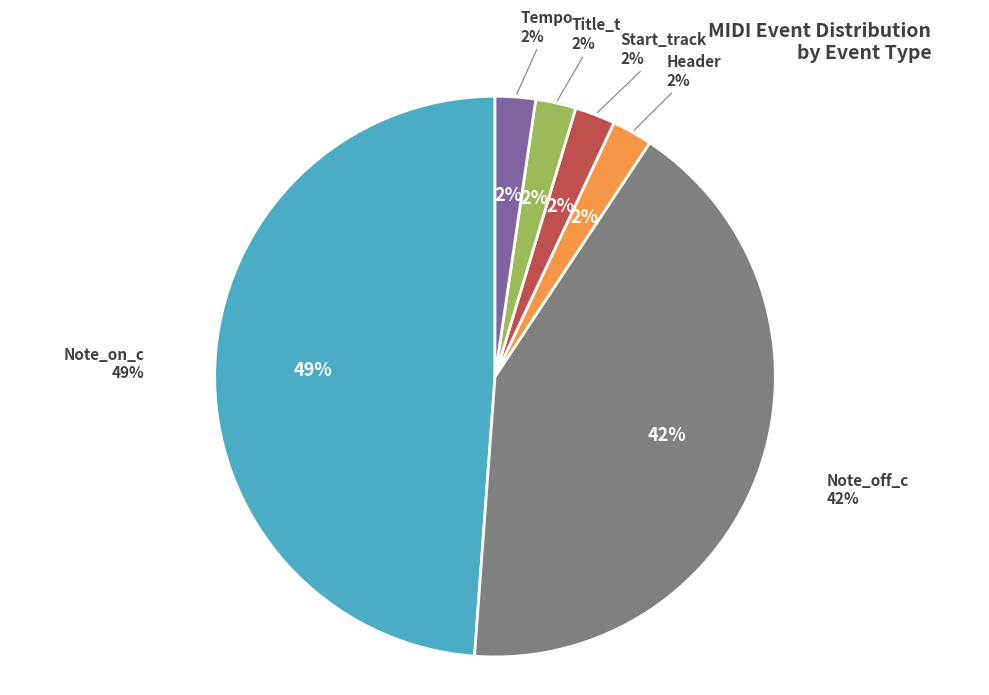

Do Tempo and Note_on_c together represent more than half of the pie?

Yes